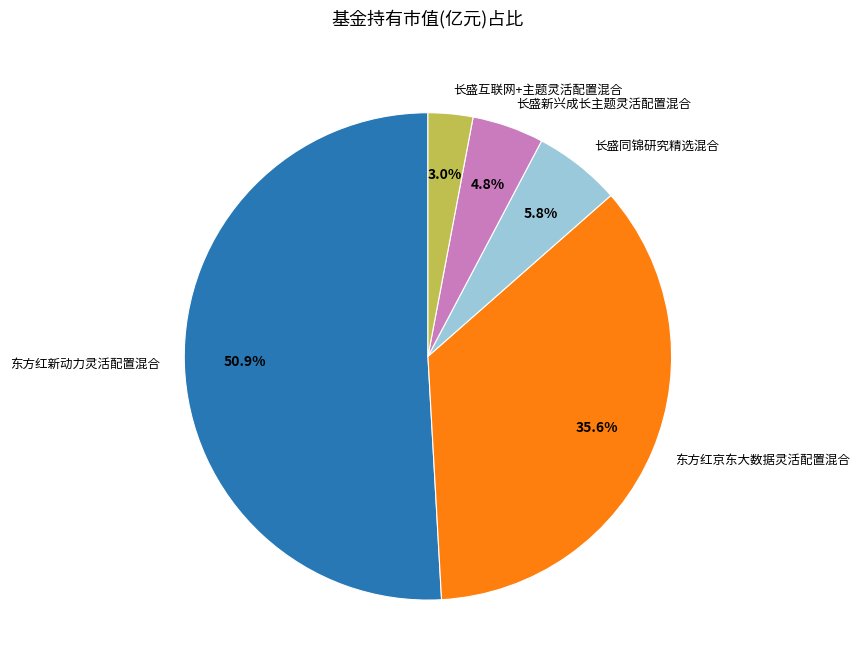

Between 长盛互联网+主题灵活配置混合 and 东方红新动力灵活配置混合, which is larger?

东方红新动力灵活配置混合